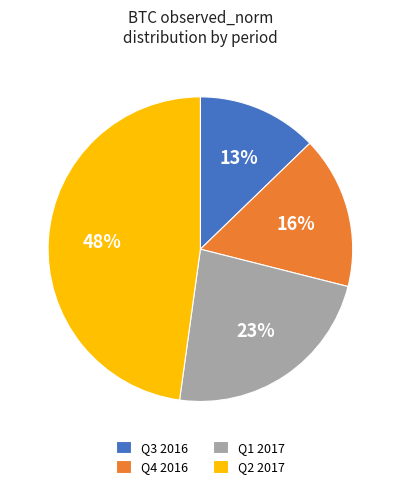

True or false: Q4 2016 accounts for 16% of the total.

True